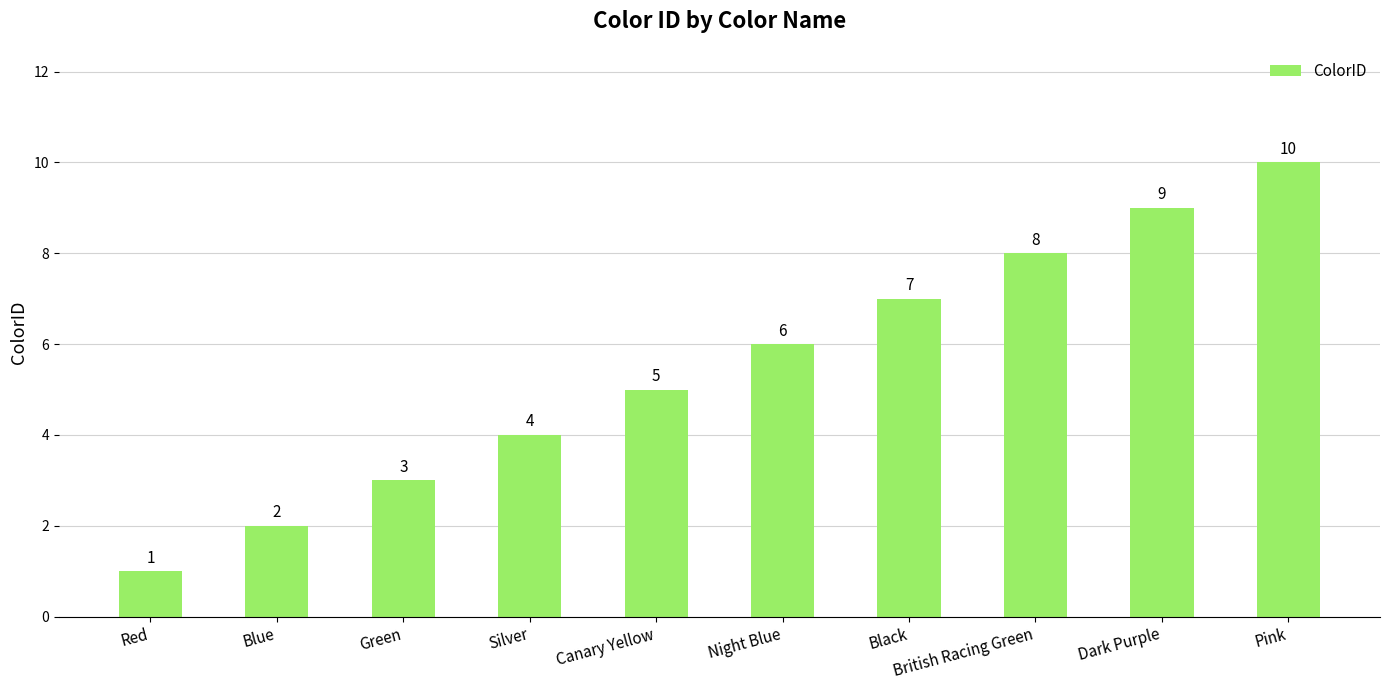

Read the value at Red.

1